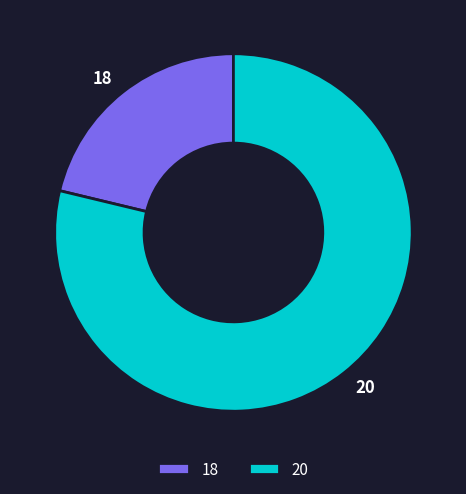

Count the number of slices in the pie.

2